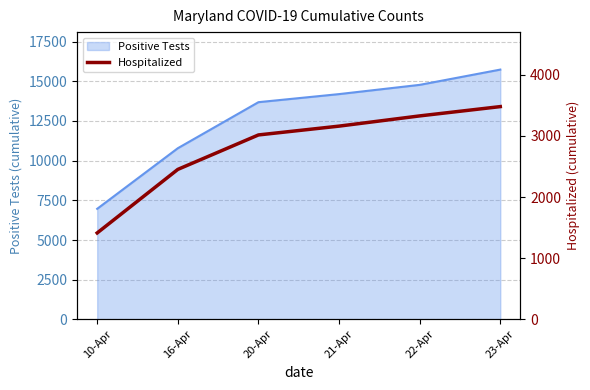

True or false: there are more than 2 points higher than both neighbors.

False